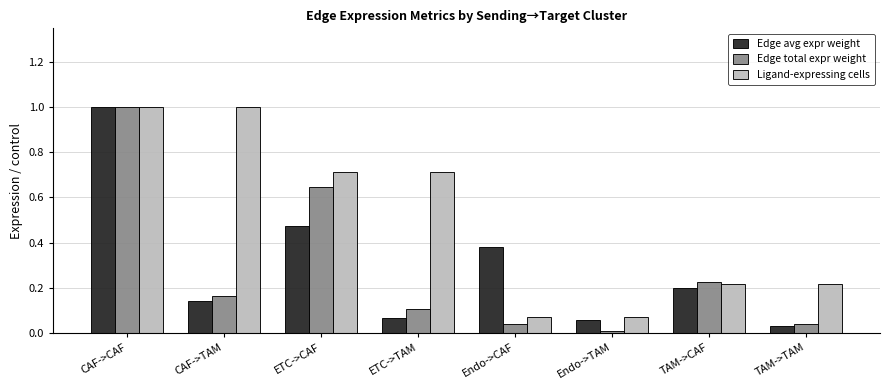

Which category has the highest value in the Edge total expr weight series?

CAF->CAF